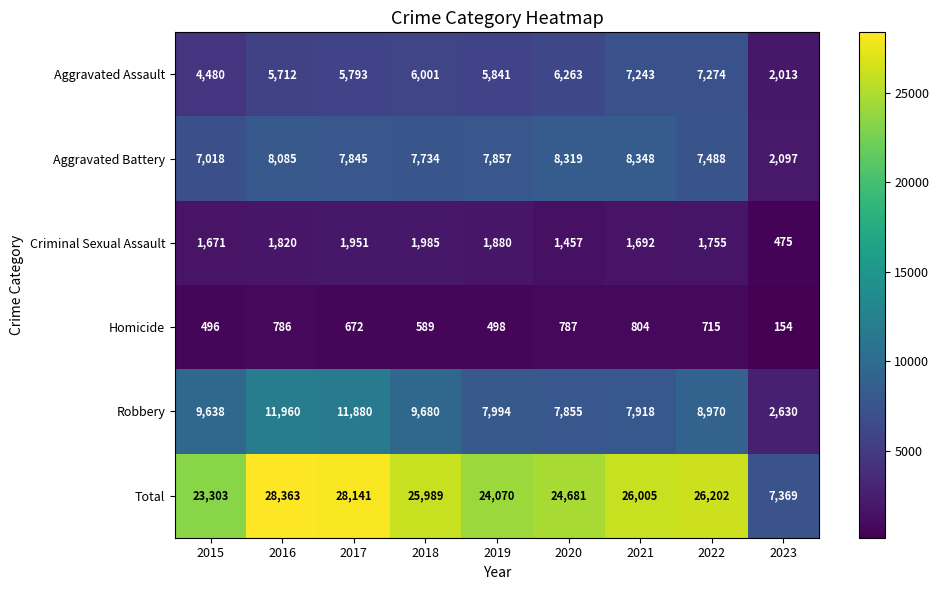

What is the sum of all Total values?

214123